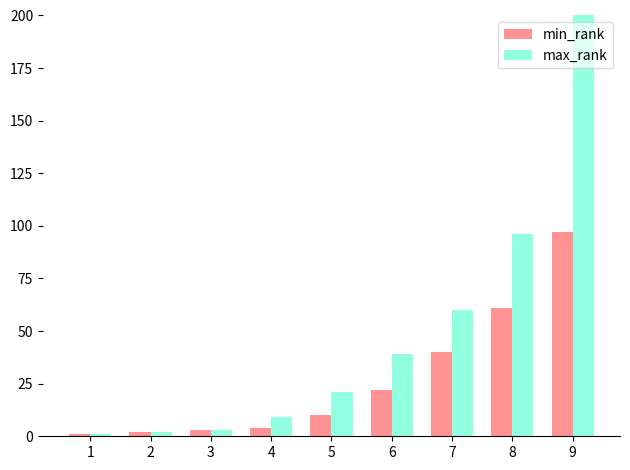

Which series has the largest total across all categories?

max_rank